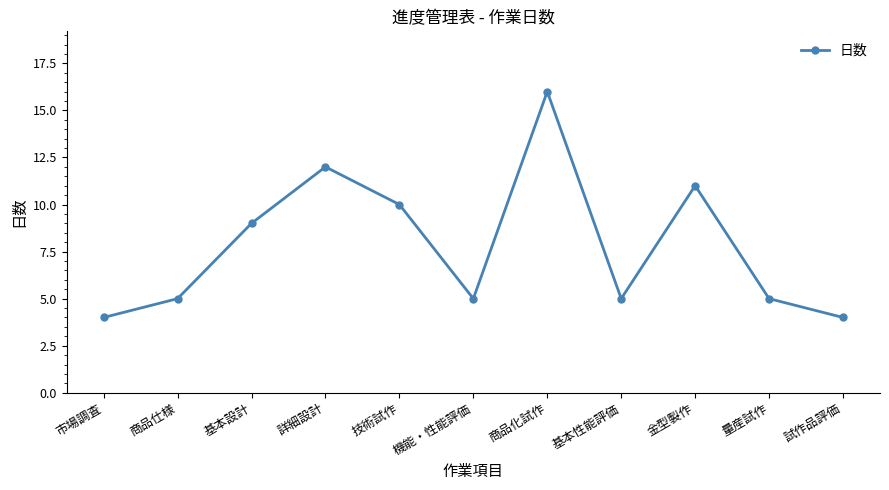

True or false: the data shows 8 at 基本性能評価.

False